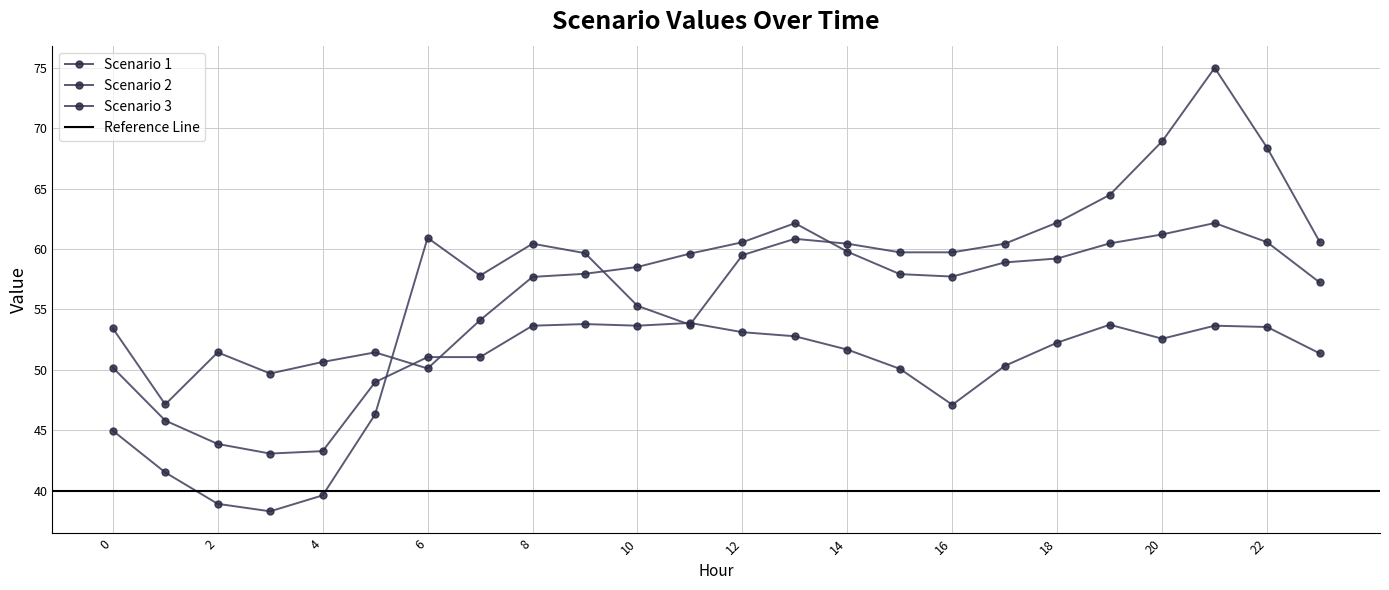

How many lines are shown in the chart?

3